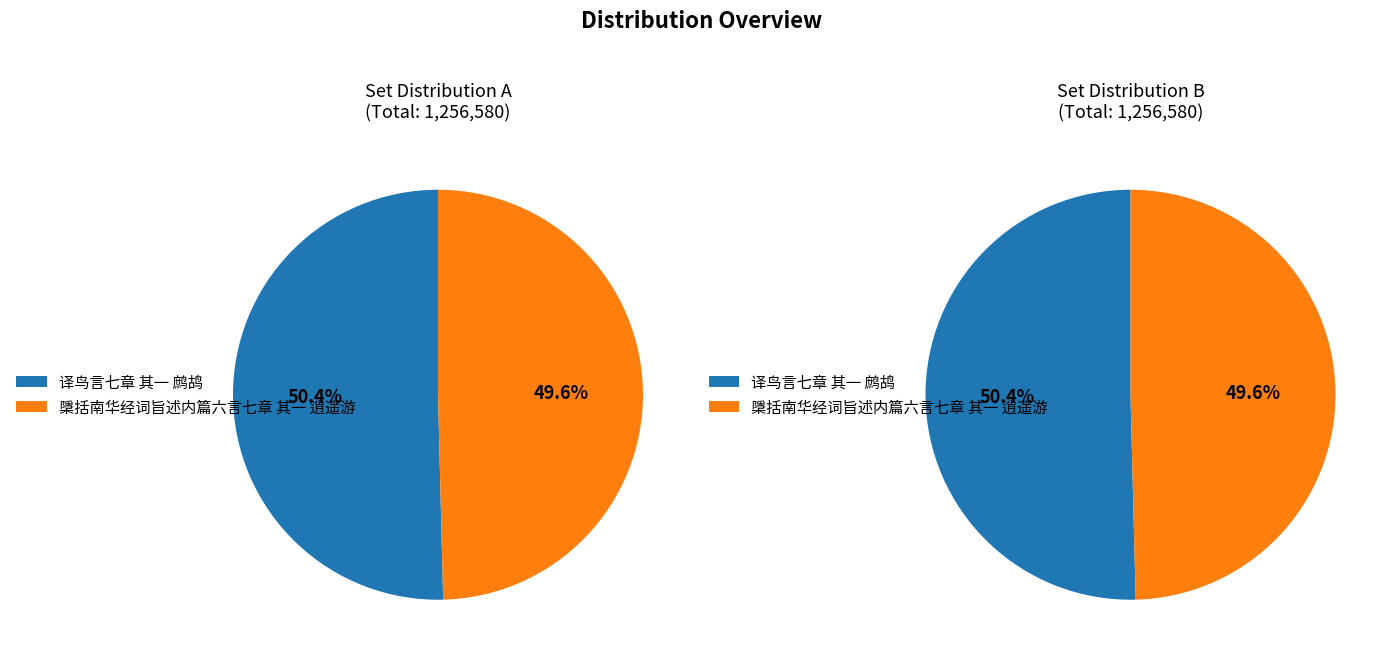

Combined, what portion of the pie is 檃括南华经词旨述内篇六言七章 其一 逍遥游 and 译鸟言七章 其一 鹧鸪?

100.0%